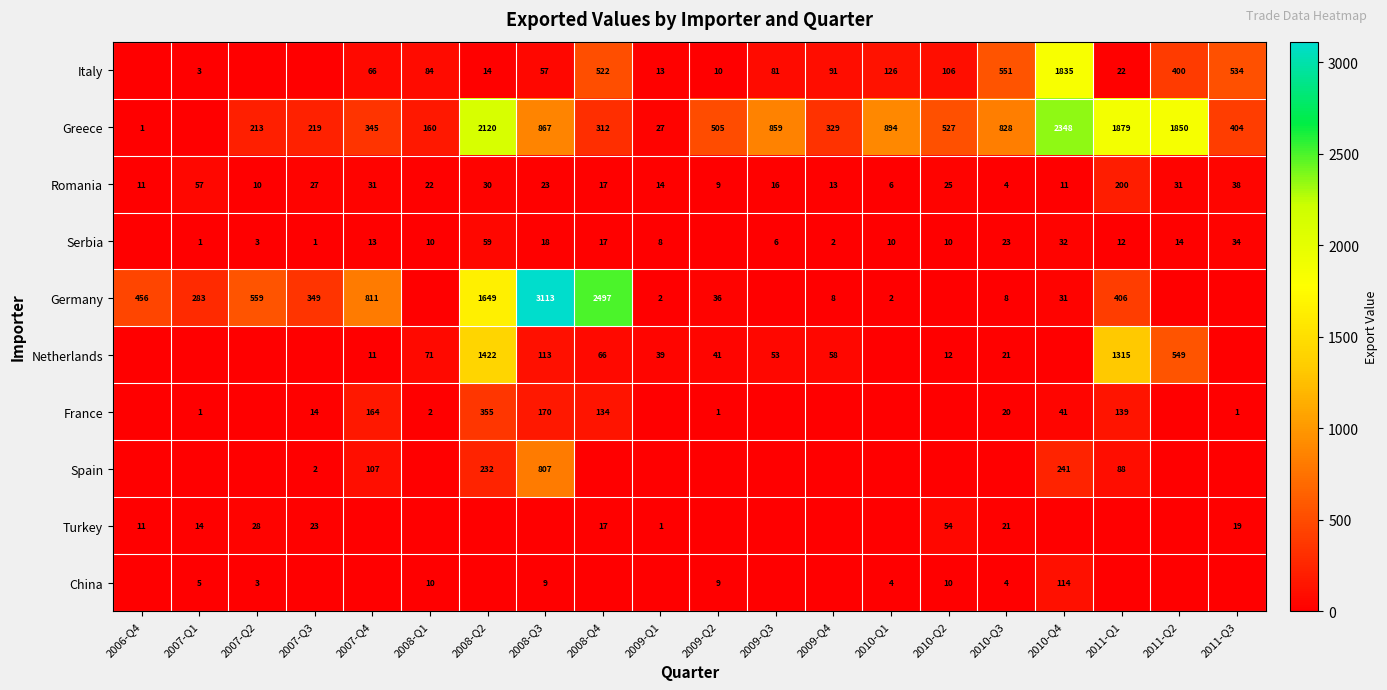

True or false: Romania has a value of 22 at 2008-Q1.

True